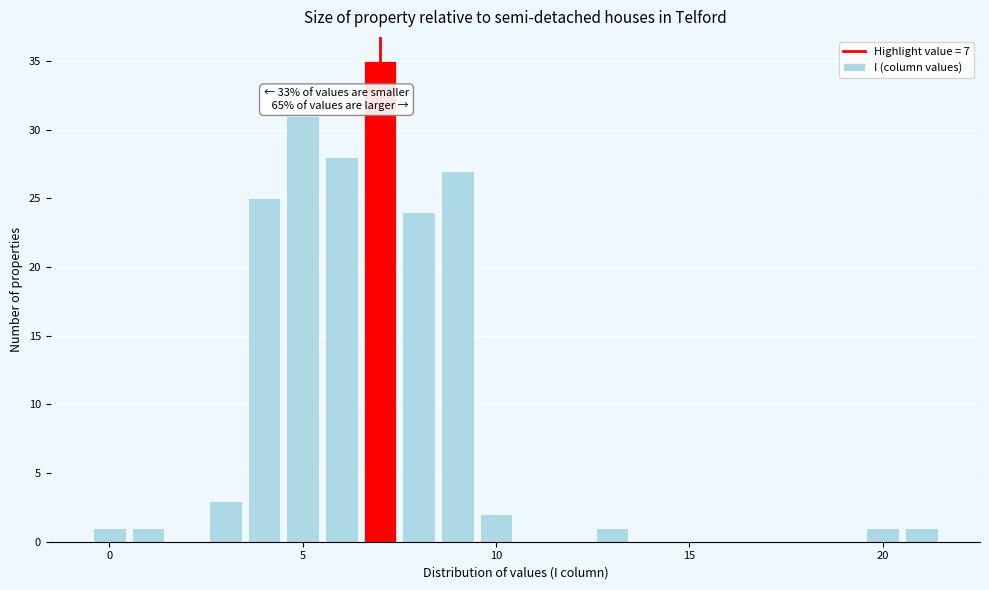

Read against the x-axis, roughly where is the centre of the tallest bar?

7.0